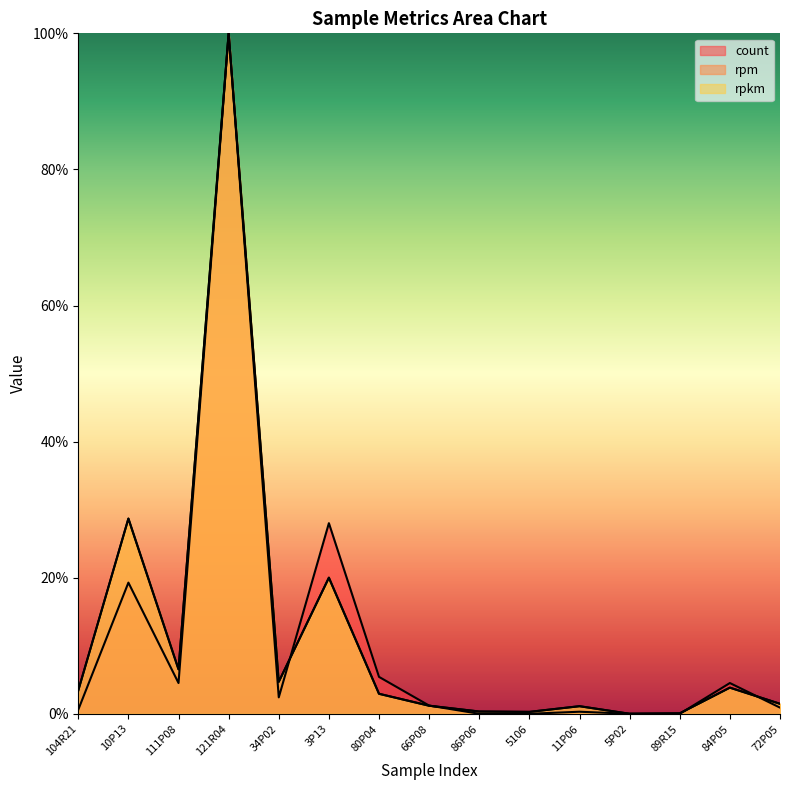

Reading left to right, transcribe all the data shown in this chart.

rpkm: 0.0	0.3	0.1	1.0	0.0	0.2	0.0	0.0	0.0	0.0	0.0	0.0	0.0	0.0	0.0
rpm: 0.0	0.3	0.1	1.0	0.0	0.2	0.0	0.0	0.0	0.0	0.0	0.0	0.0	0.0	0.0
count: 0.0	0.2	0.0	1.0	0.0	0.3	0.1	0.0	0.0	0.0	0.0	0.0	0.0	0.0	0.0